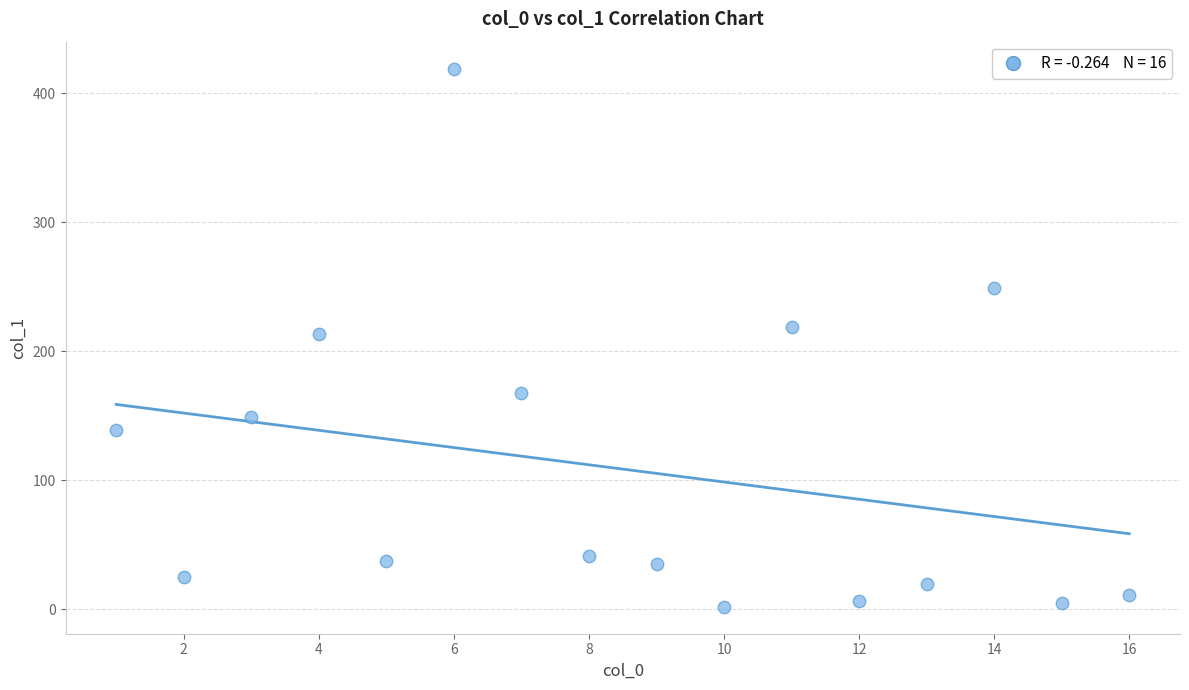

What is the range of X values (max minus min)?

15.0